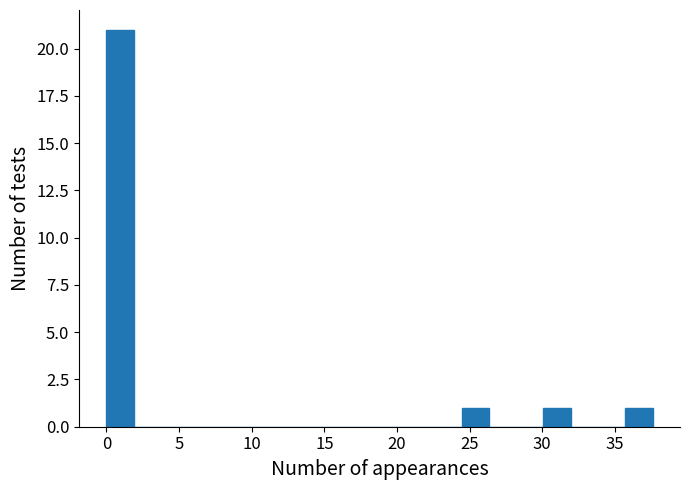

Around what value on the x-axis is the tallest bar? Give the approximate position of its centre, as read against the axis.

1.0